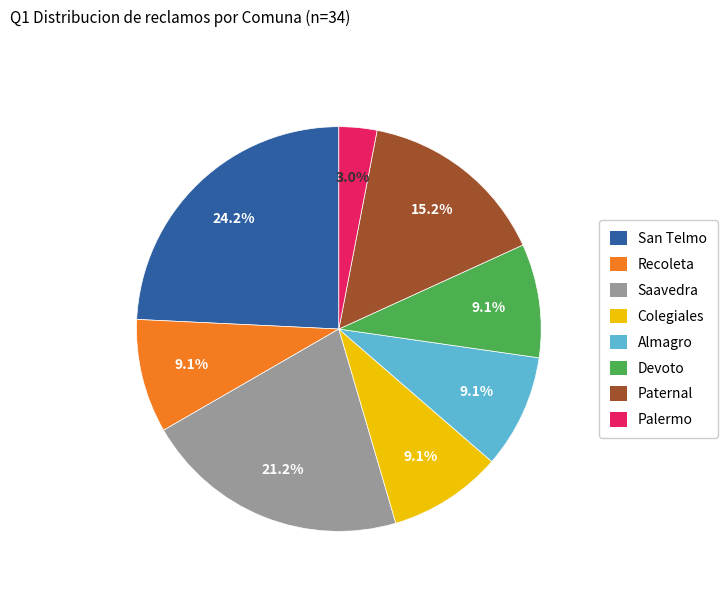

To the nearest percent, what is the difference between the largest and smallest slice percentages?

21%